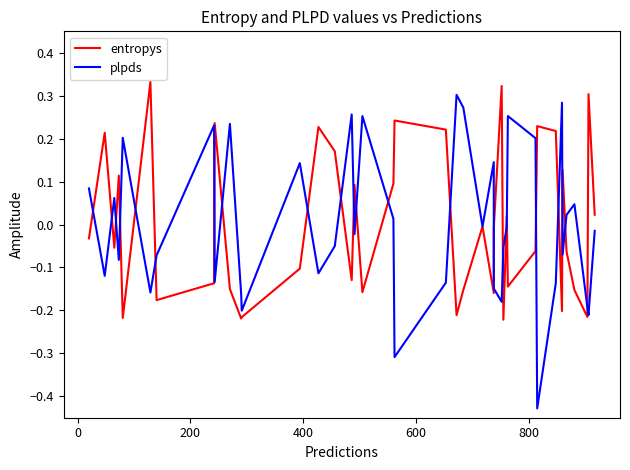

How many values in entropys are below zero?

23